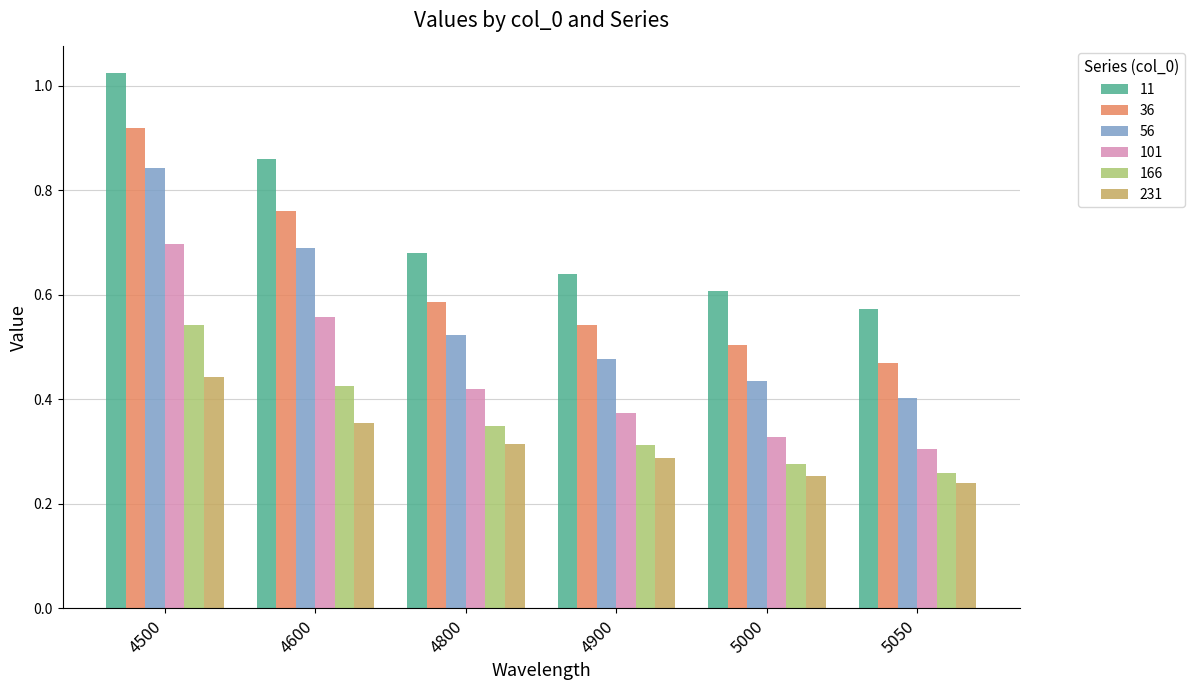

Which label corresponds to the largest value in the chart?

4500